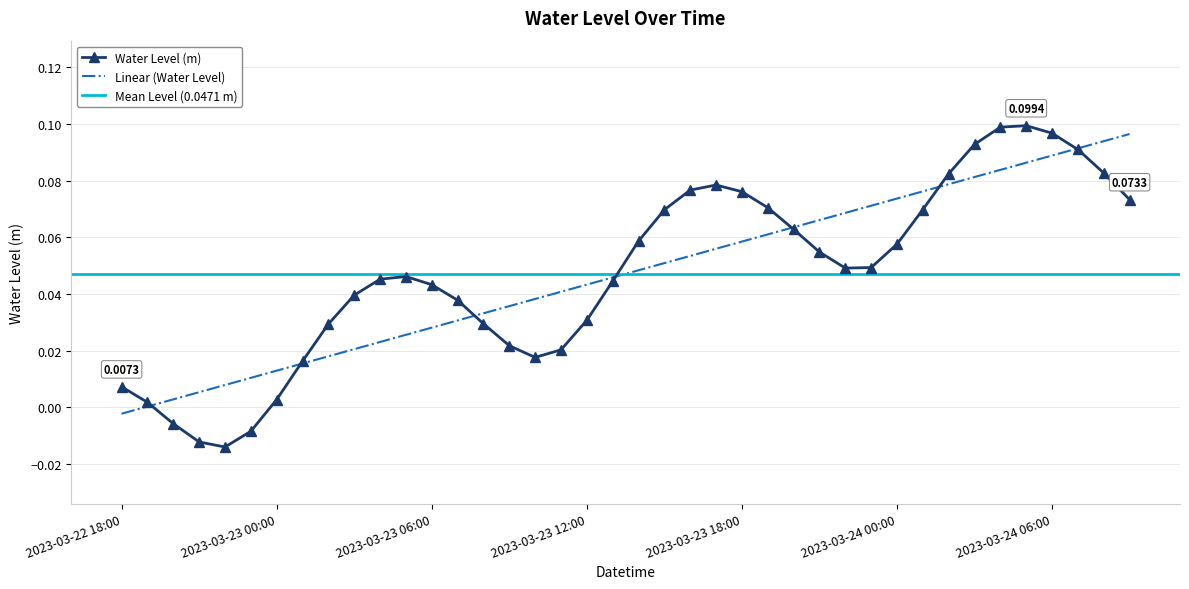

True or false: the data shows 0.0 at 2023-03-23 12:00.

True